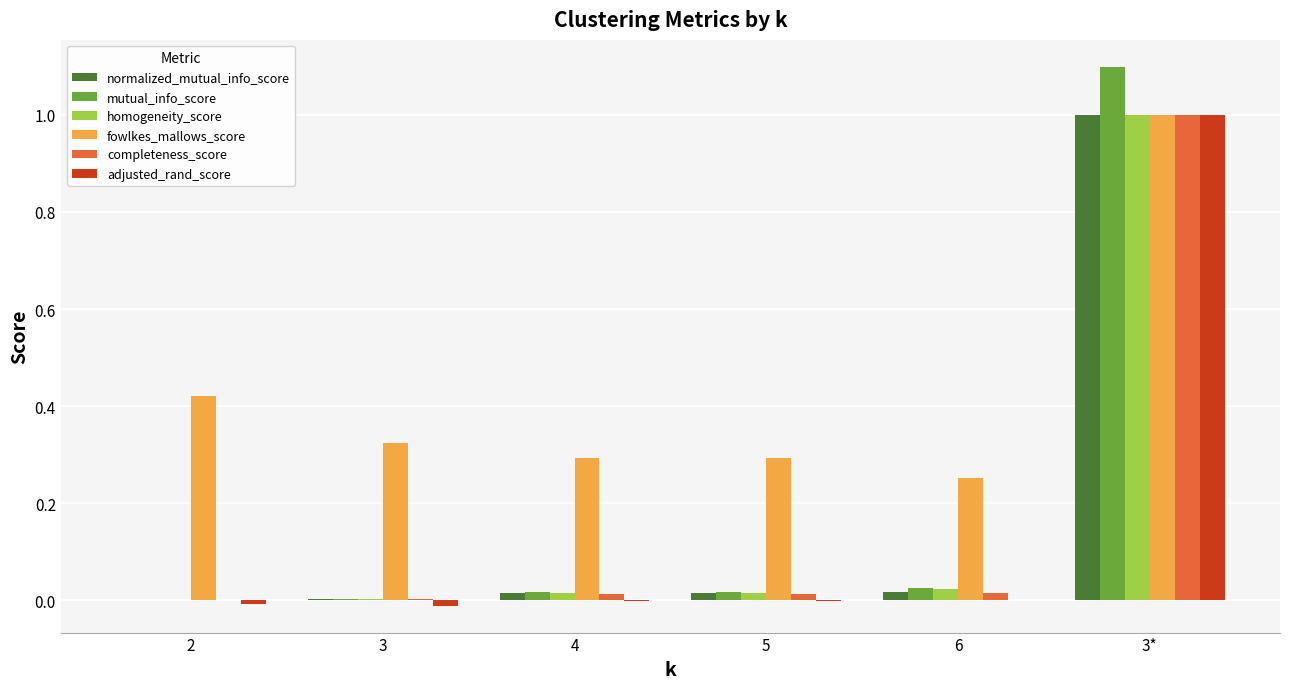

Which series has the largest total across all categories?

fowlkes_mallows_score